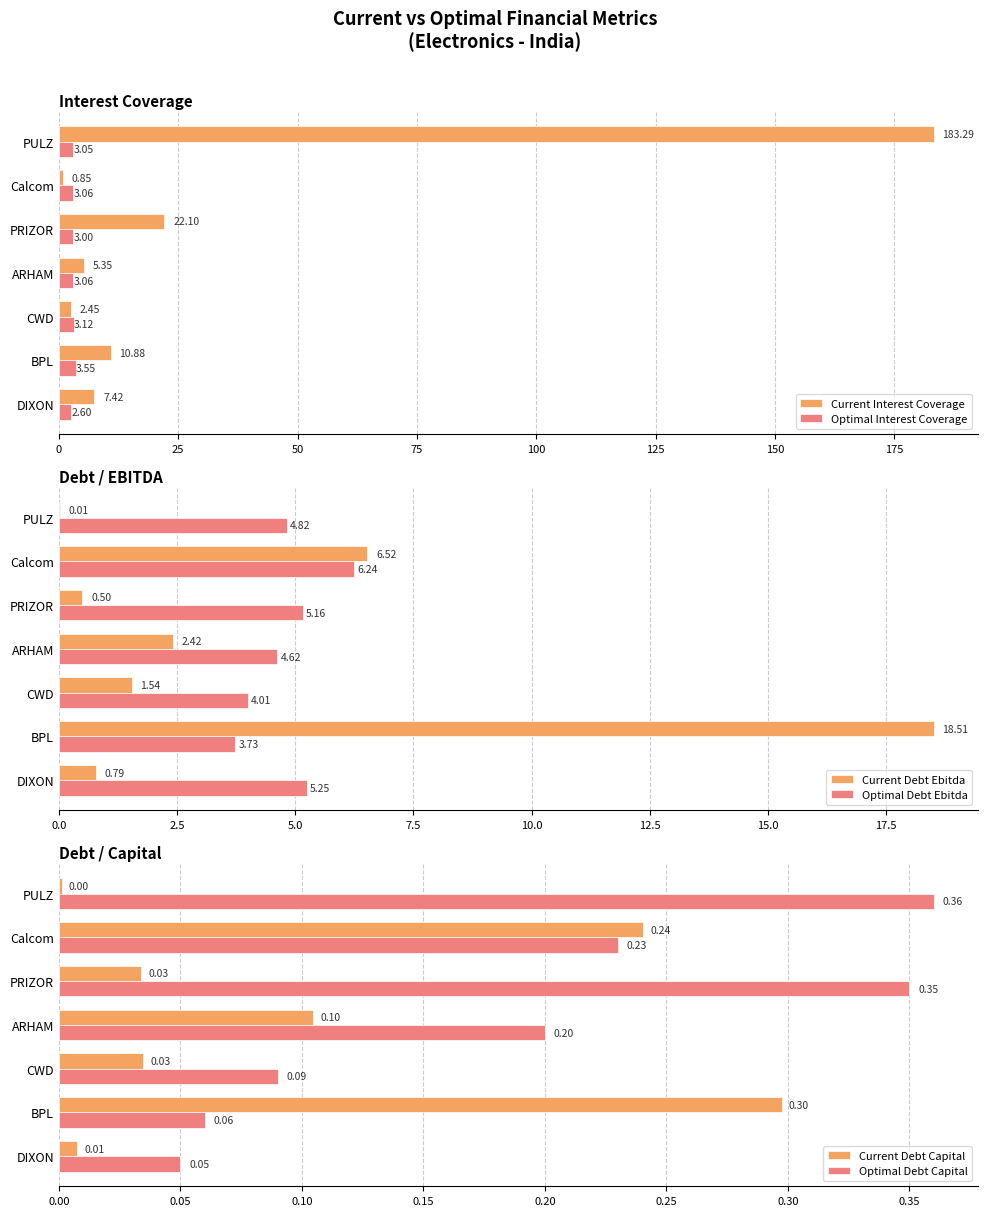

At which label does Current Interest Coverage reach its minimum?

Calcom